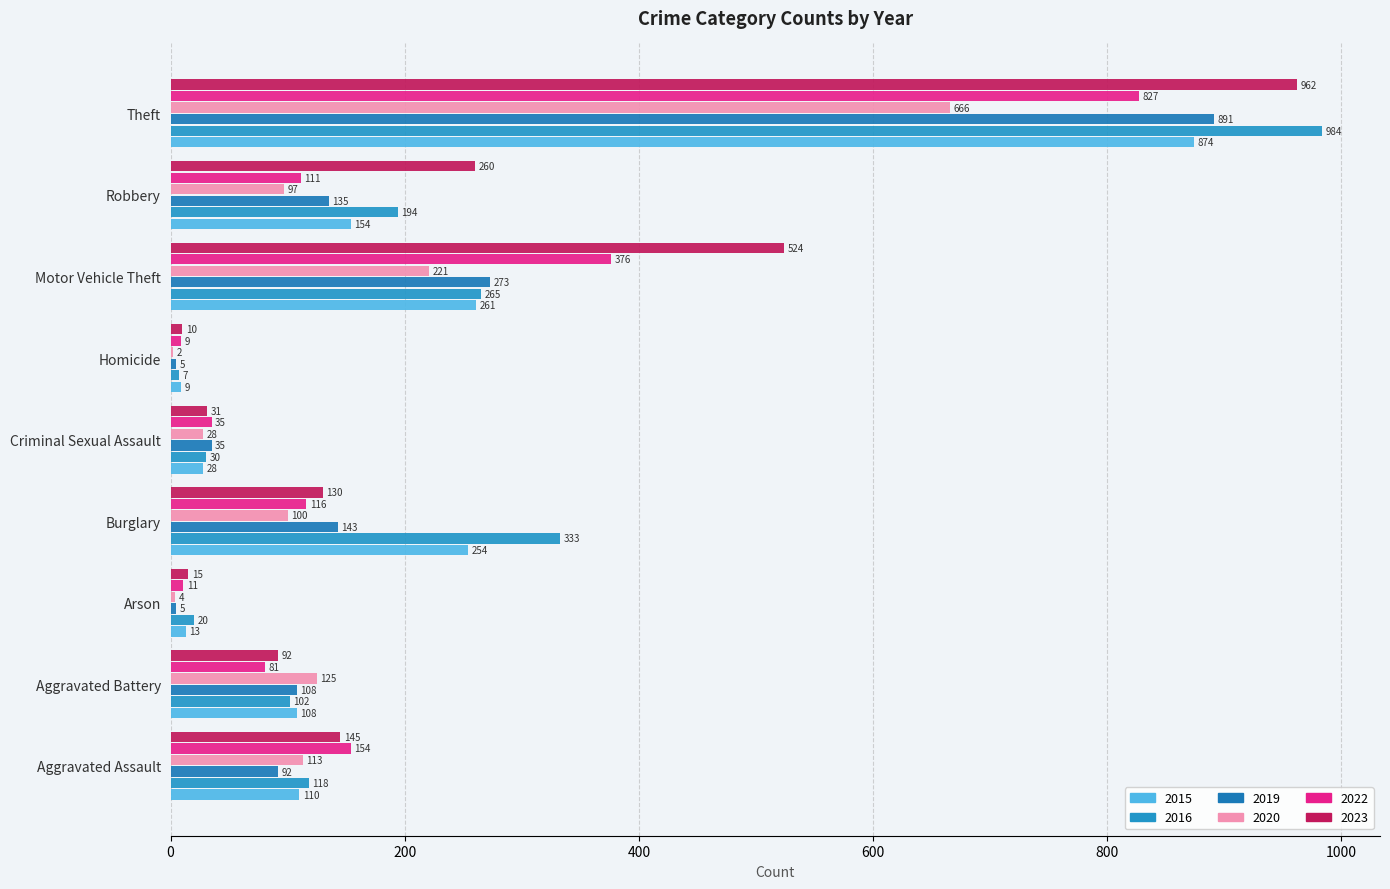

What is the spread (max minus min) of values at Criminal Sexual Assault?

7